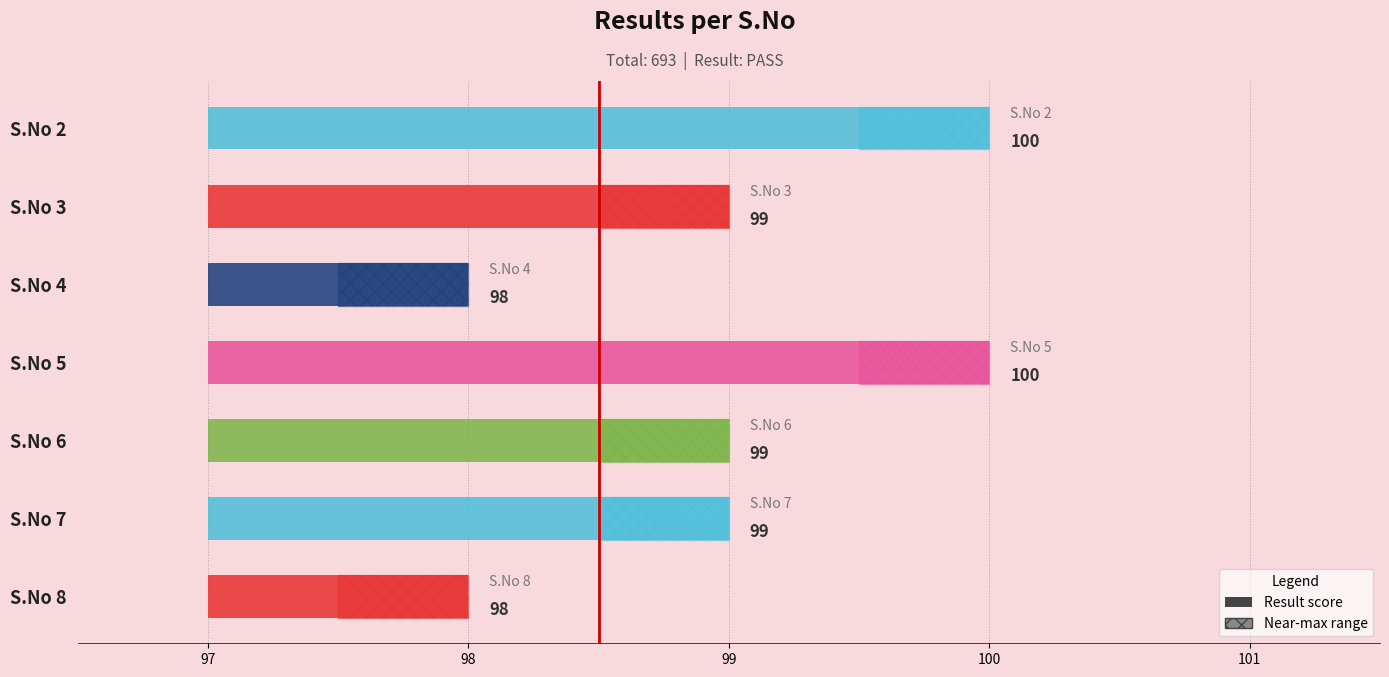

Where is the data nearest to the value 99?

S.No 3